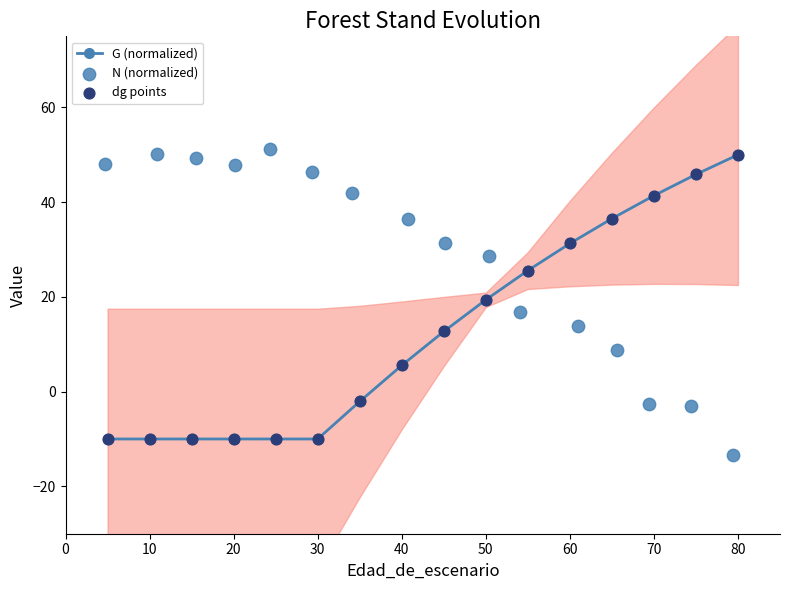

Which series reaches the maximum Y coordinate?

N (normalized)